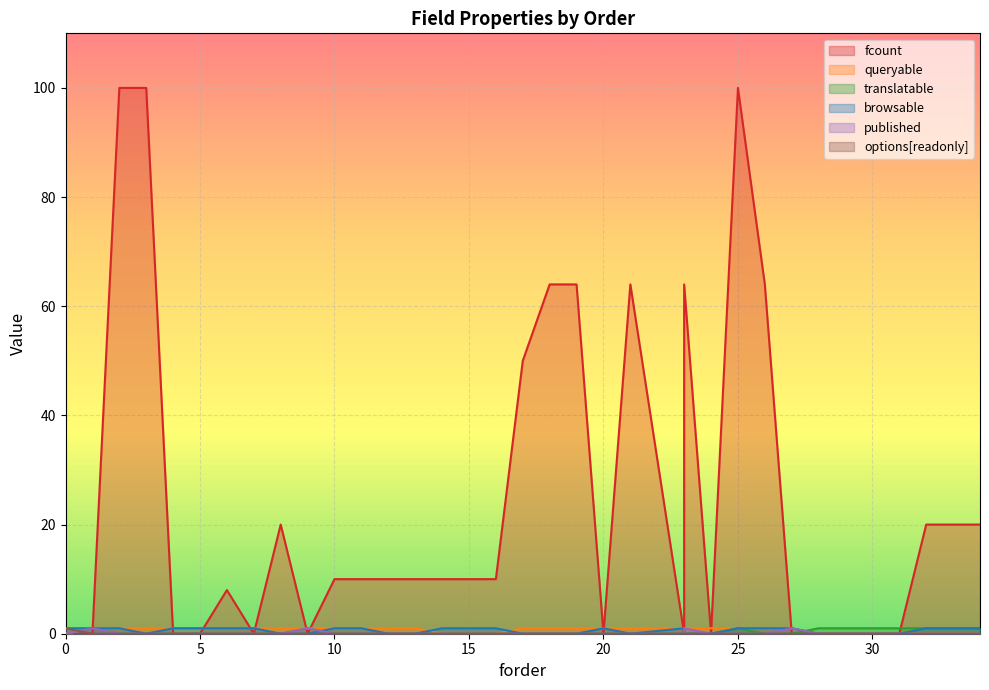

What is the difference between the maximum and minimum values in the options_readonly series?

1